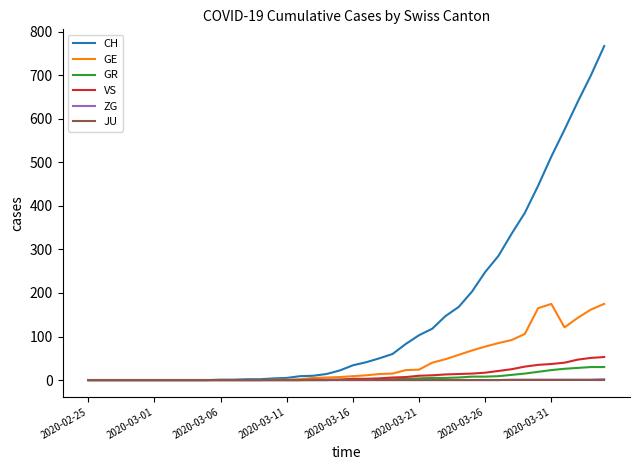

Which series has the widest spread of values?

CH